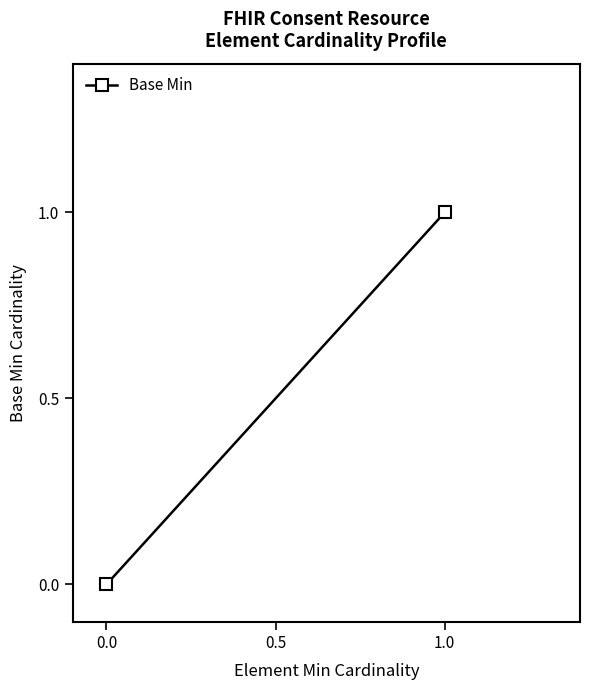

Count the number of data series in this chart.

1